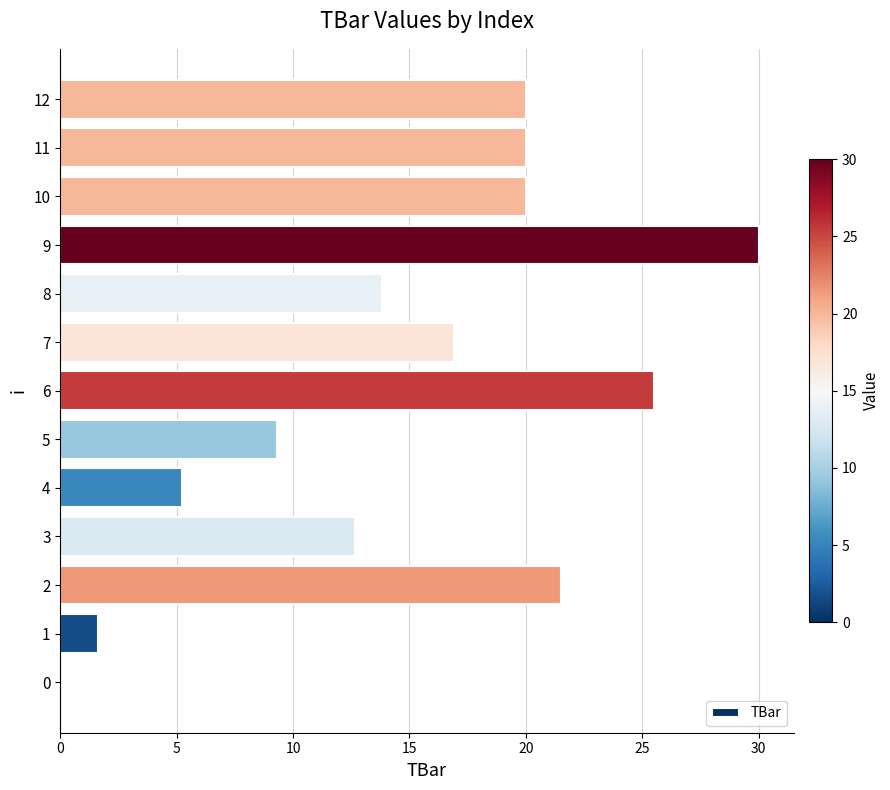

The value at 8 is 13.8. True or false?

True